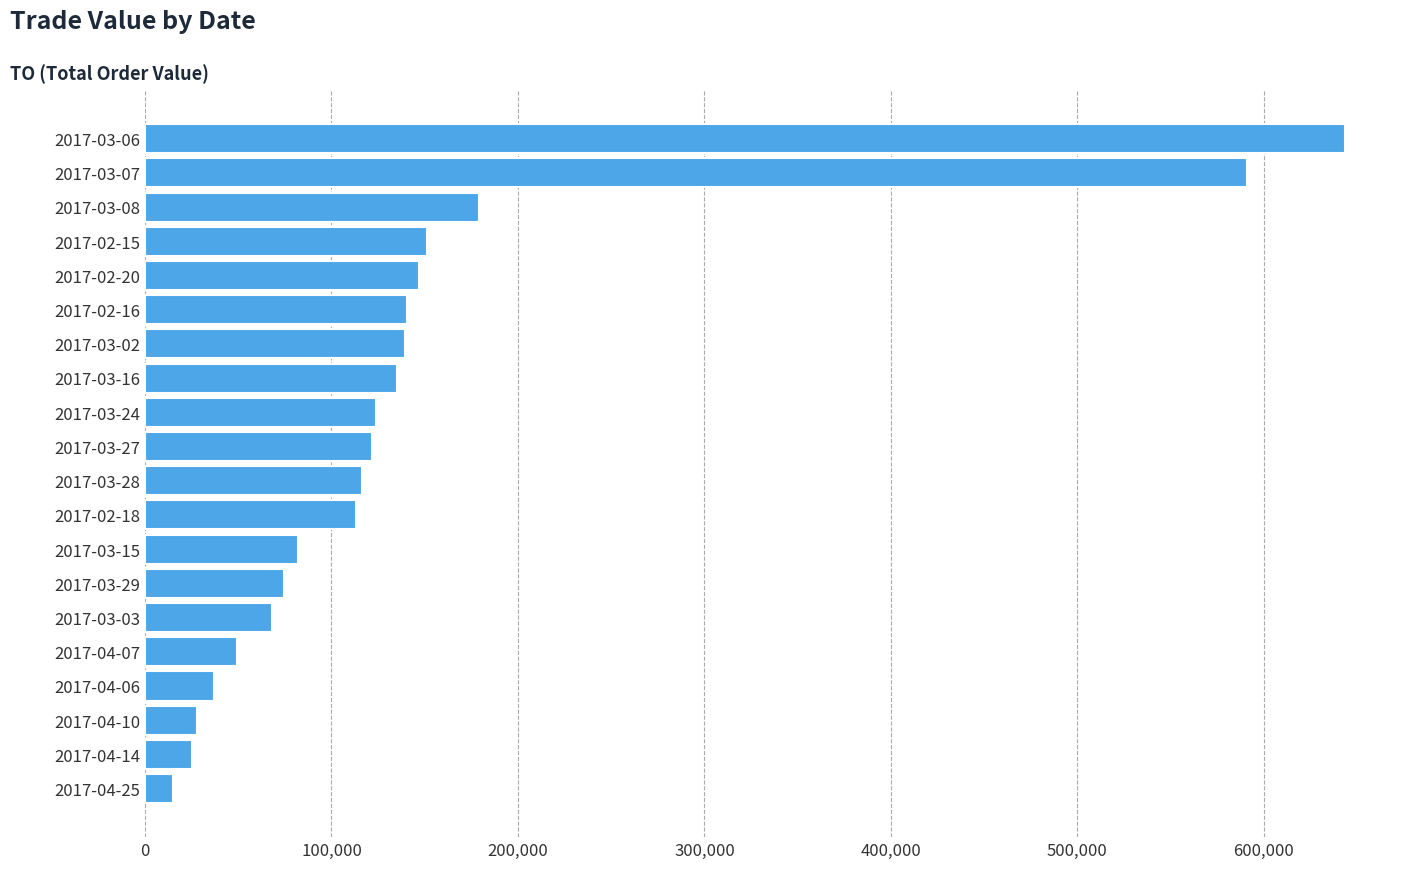

What is the label of the 4th bar from the bottom?

2017-04-06